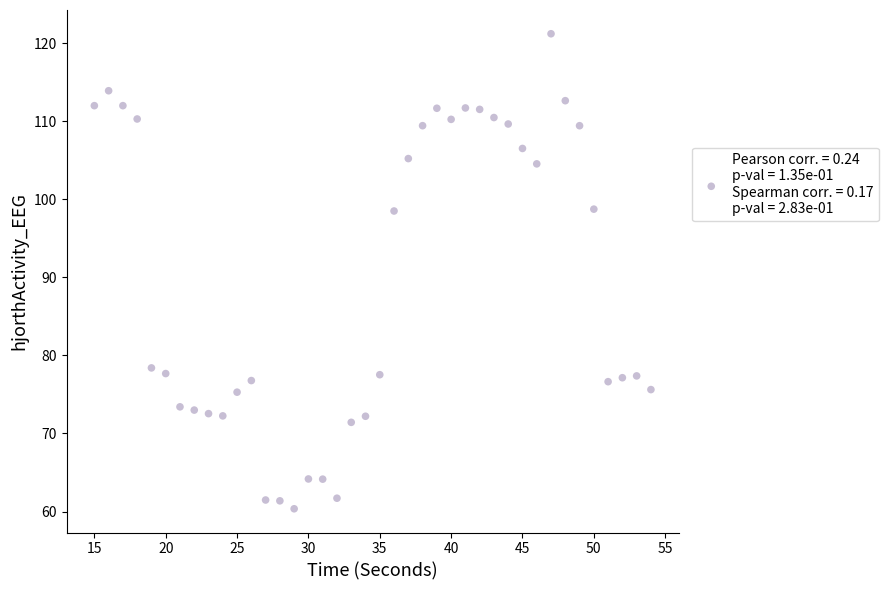

What is the range of X values (max minus min)?

39.0